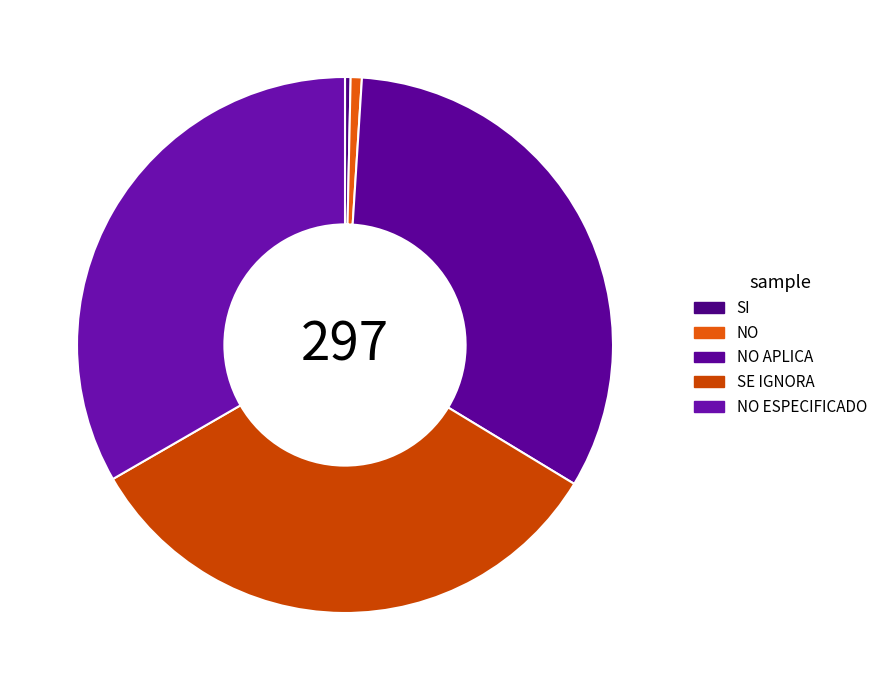

Rank the categories by value from lowest to highest.

SI, NO, NO APLICA, SE IGNORA, NO ESPECIFICADO